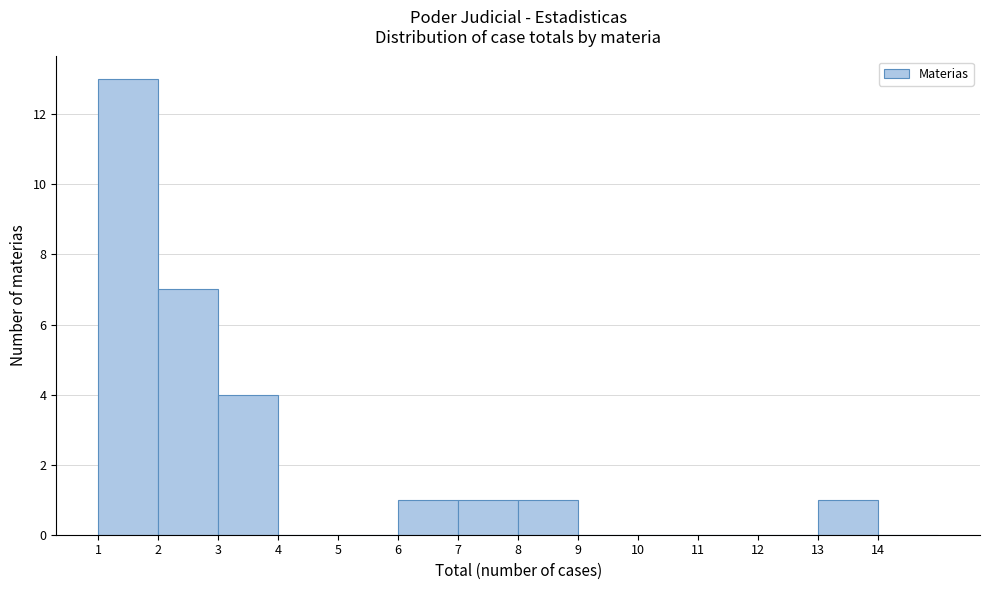

How tall is the bar that spans 8 to 9 on the x-axis? The values are not printed on the chart, so give them approximately, as read against the axis.

1